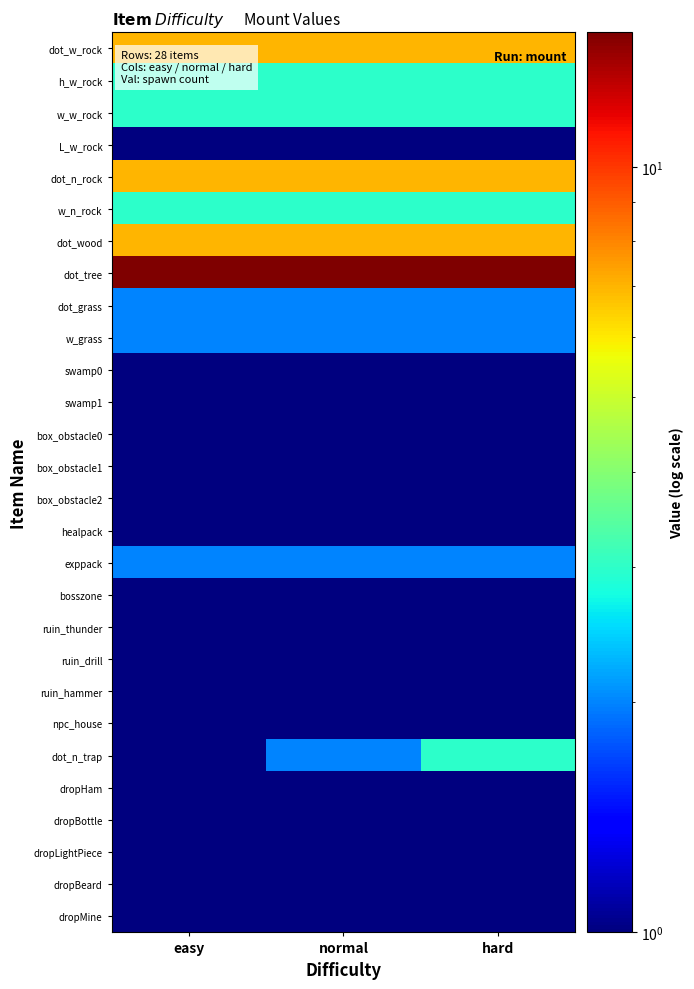

Which series changed the most between normal and hard?

dot_n_trap